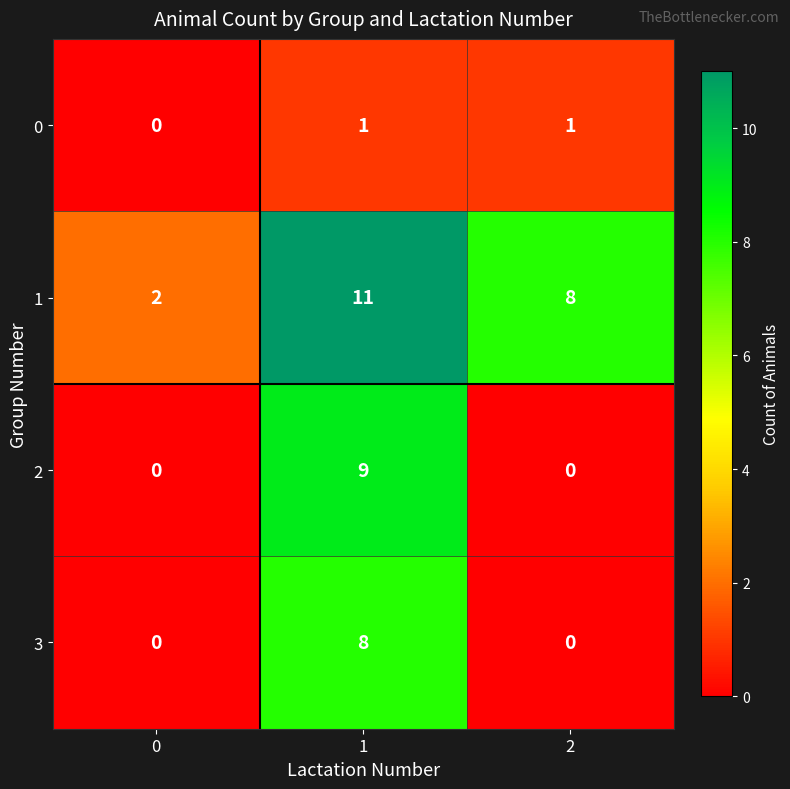

Which series has the largest total across all categories?

1